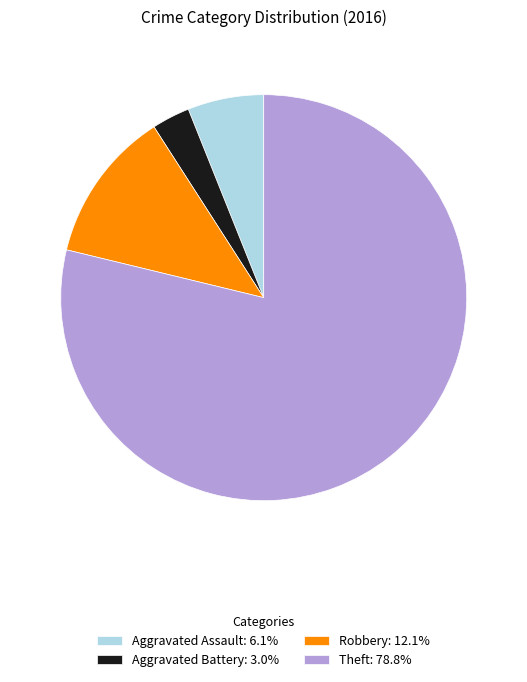

Does any single category account for the majority?

Yes